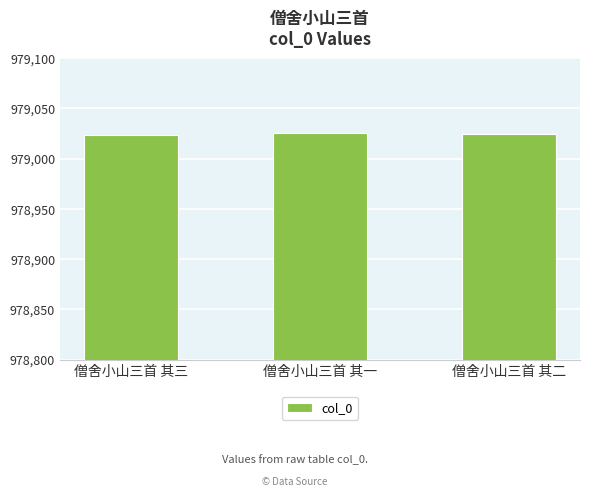

How many values are below 979025?

1